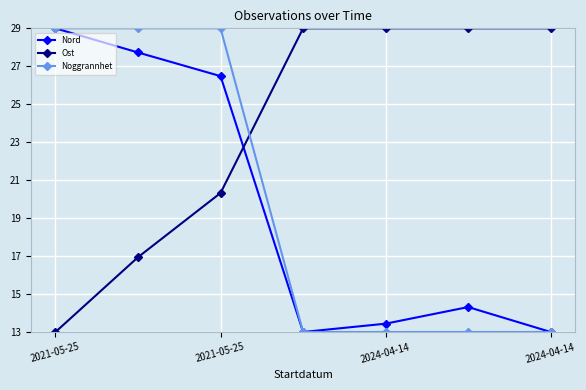

What are all the series names shown in the legend?

Nord, Ost, Noggrannhet